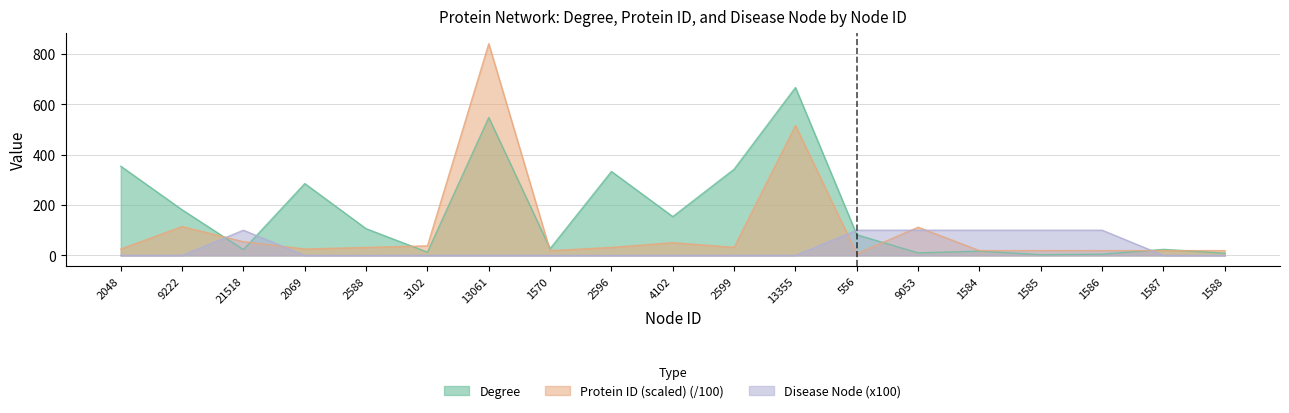

Which has a higher value, 3102 or 4102?

4102